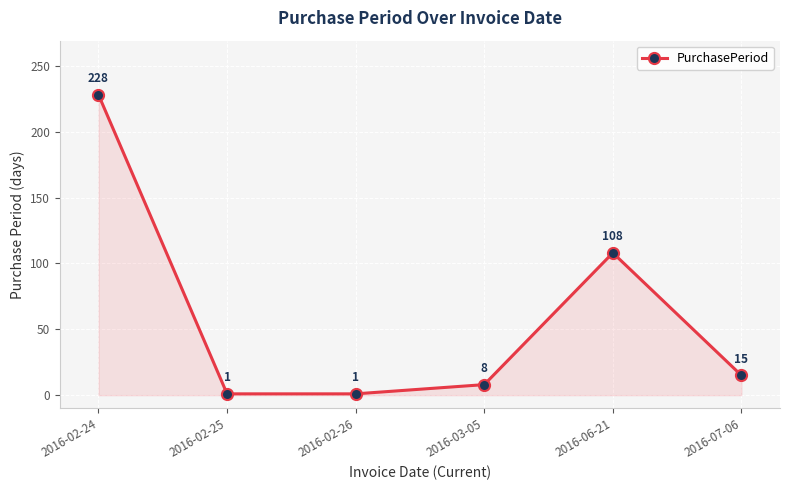

Reading right to left, what are all the values shown in this chart?

15	108	8	1	1	228